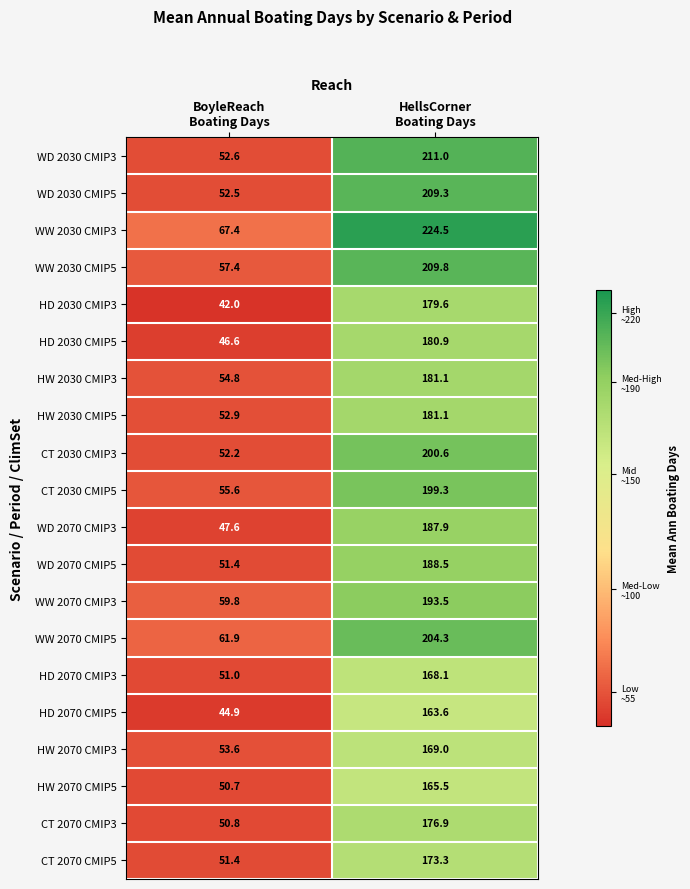

What is the maximum value for WW 2070 CMIP3?

193.5